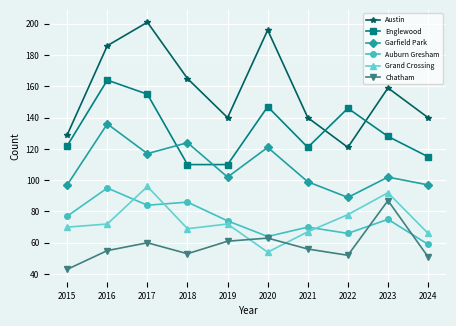

What is the total value across all series at 2016?

708